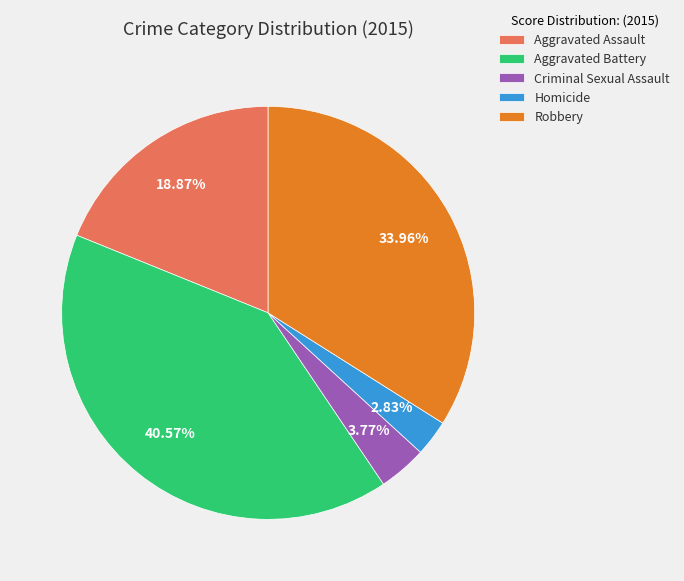

How many segments does this pie chart have?

5